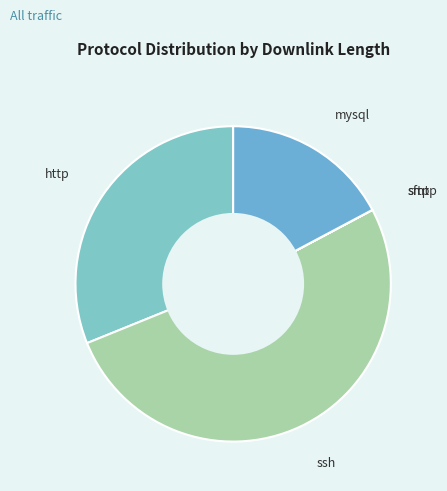

Approximately how many times larger is the value at http compared to mysql?

1.8